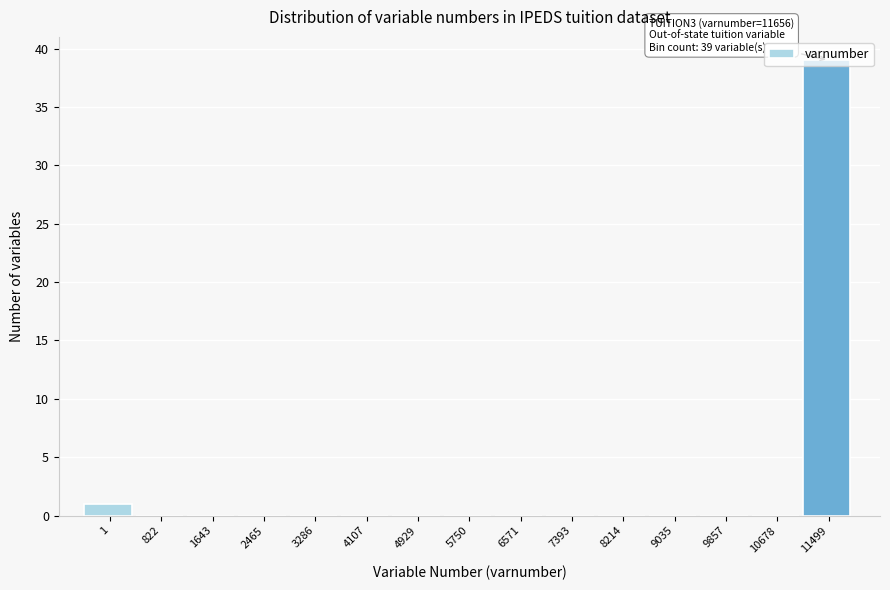

Is it true that the value at 10678 is -18?

False